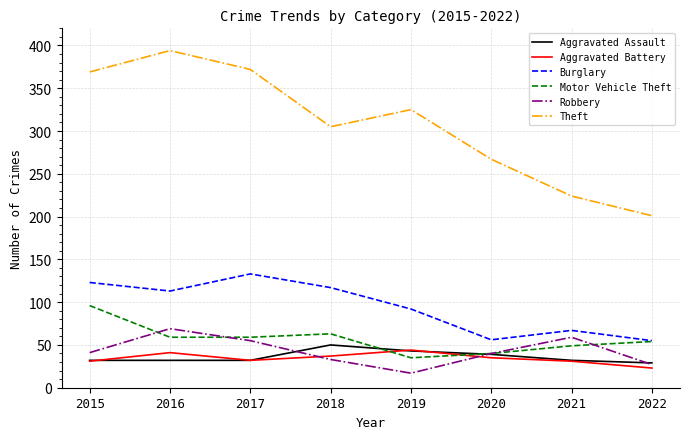

Which category has the lowest value in the Robbery series?

2019